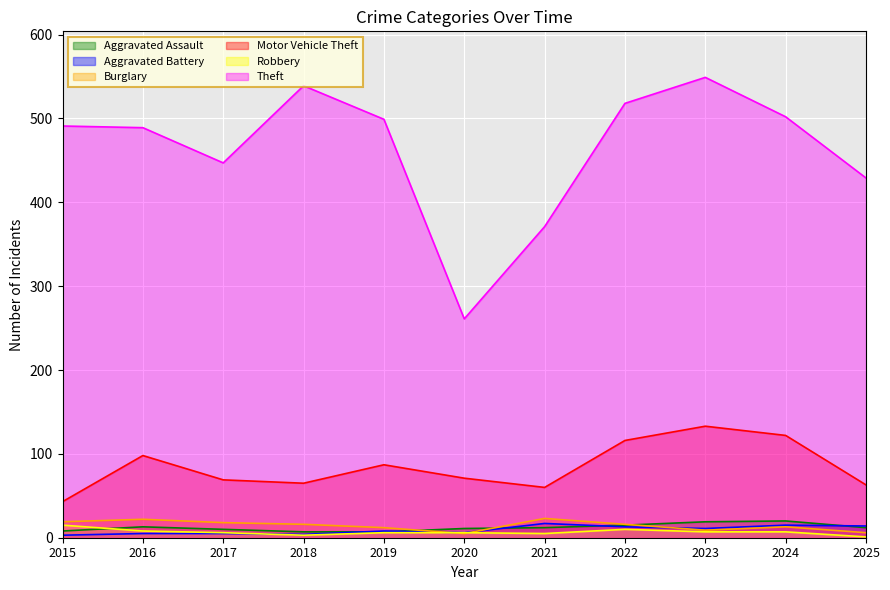

Which series has the largest total across all categories?

Theft